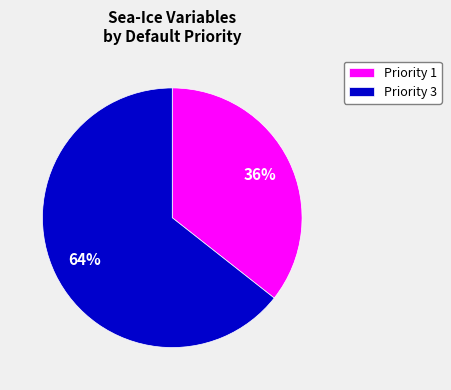

To the nearest percent, what is the average slice percentage?

50%